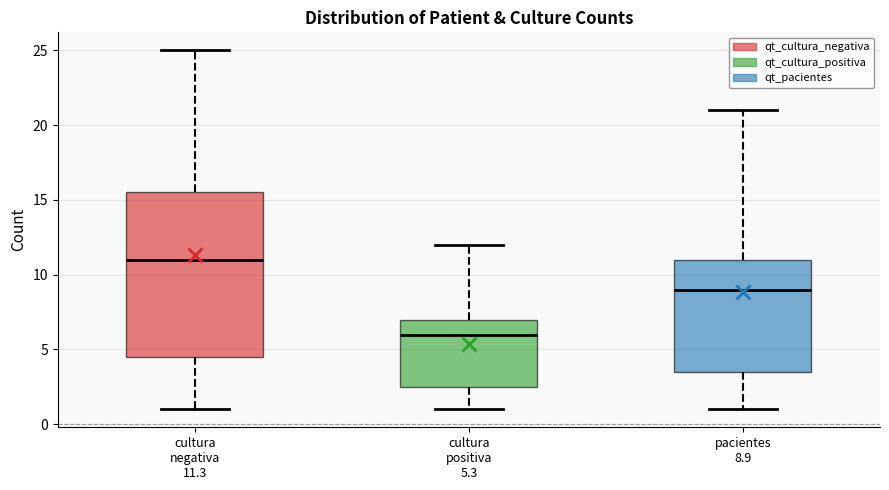

Which box is the tallest, from its lower edge to its upper edge?

cultura negativa 11.3